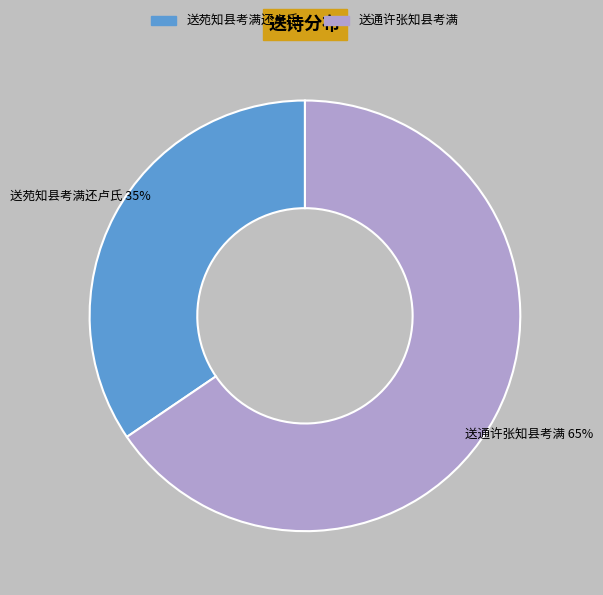

What percentage is the 送苑知县考满还卢氏 slice, to the nearest percent?

35%